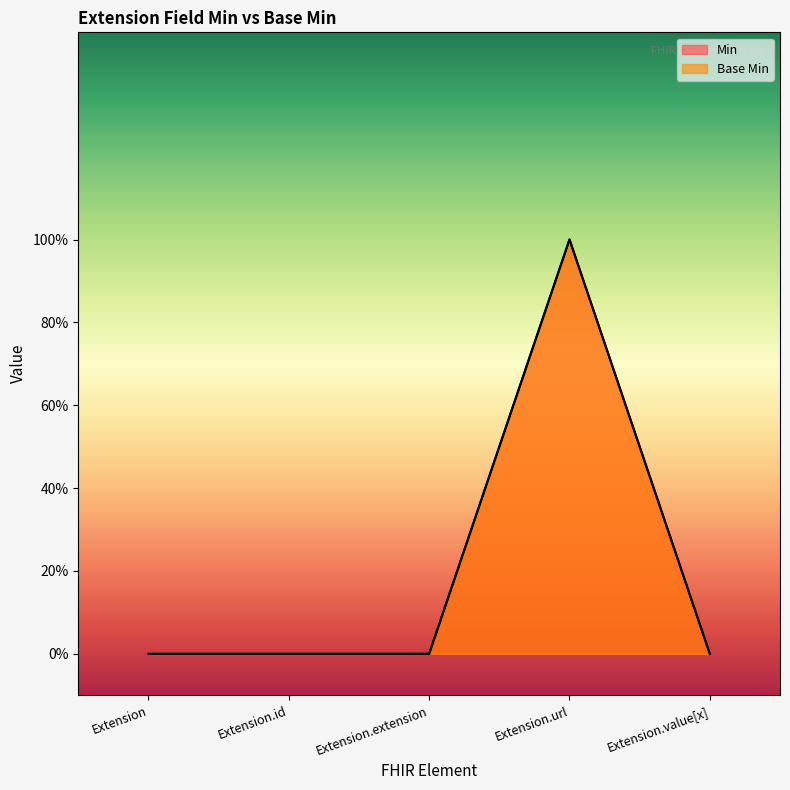

Between Extension and Extension.extension, which series saw the biggest shift?

Min